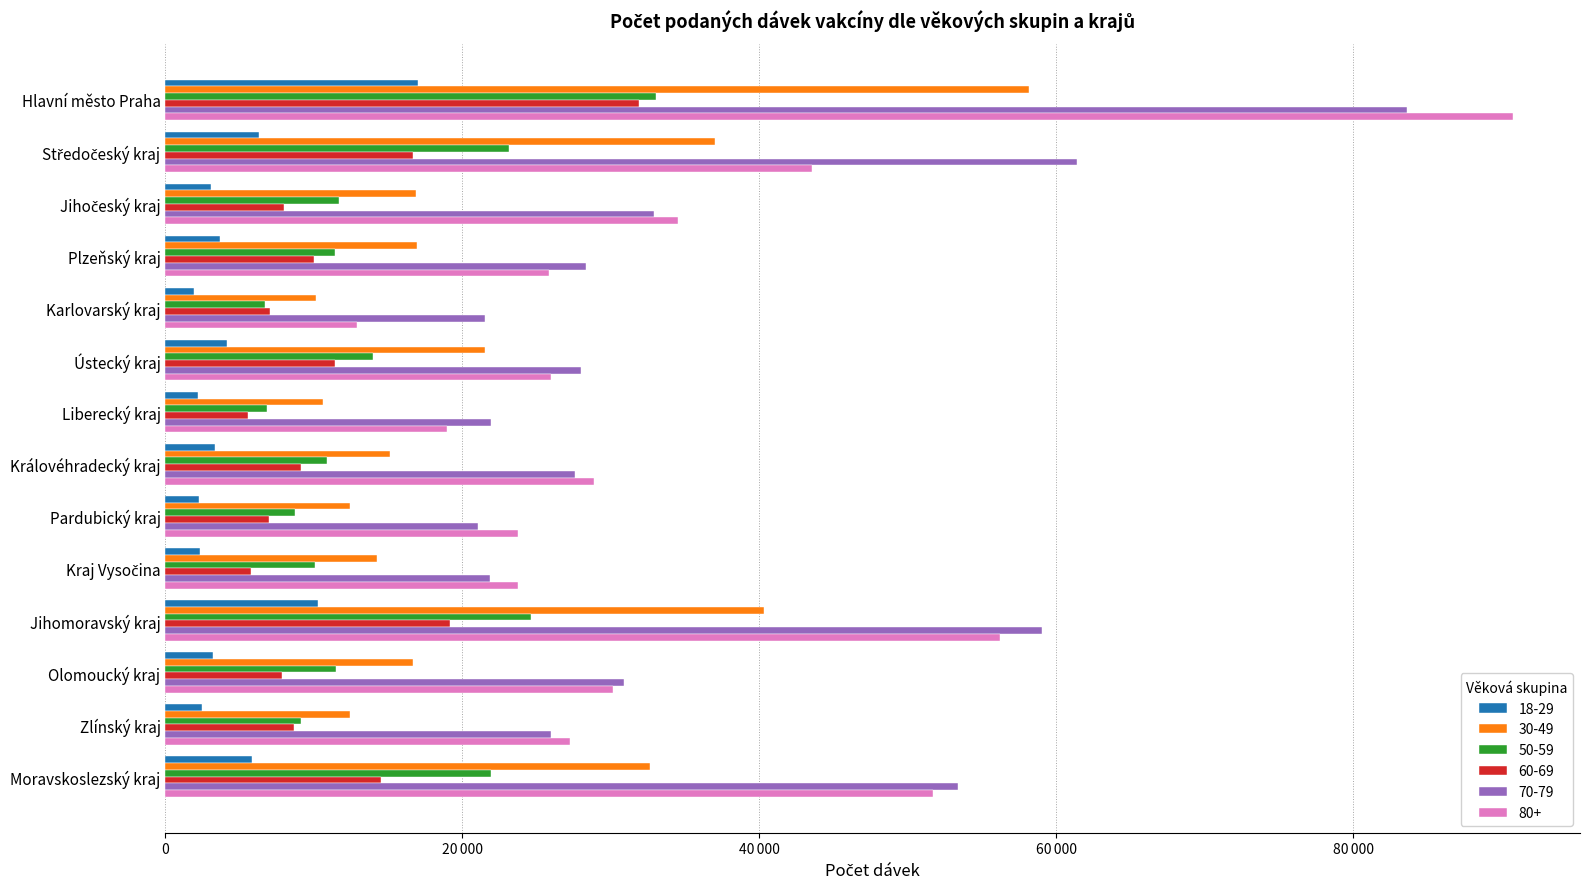

Rank the series at Karlovarský kraj from lowest to highest value.

18-29, 50-59, 60-69, 30-49, 80+, 70-79